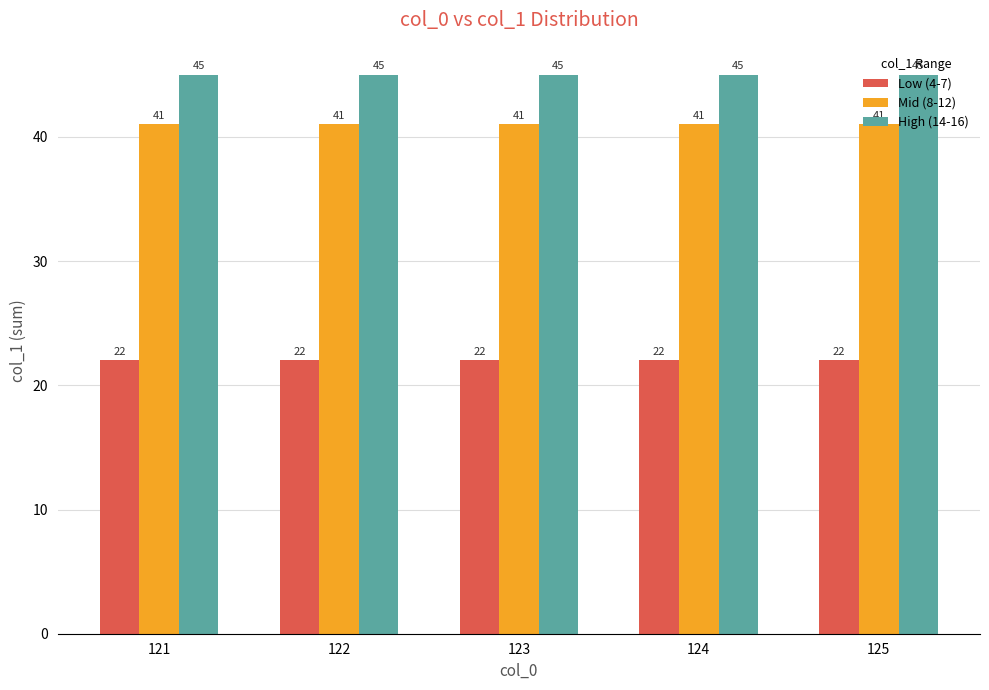

What is the average value of the High (14-16) series?

45